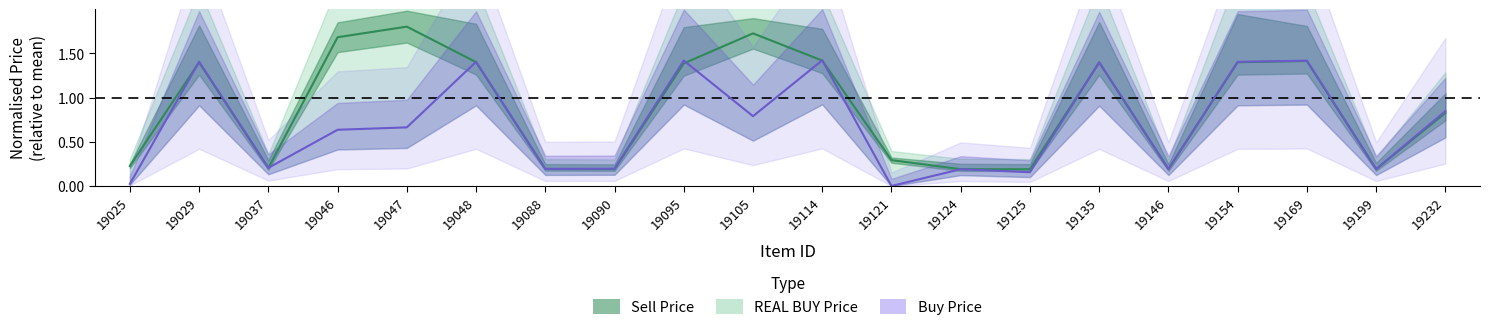

At which category does Buy Price reach its first local peak?

19029